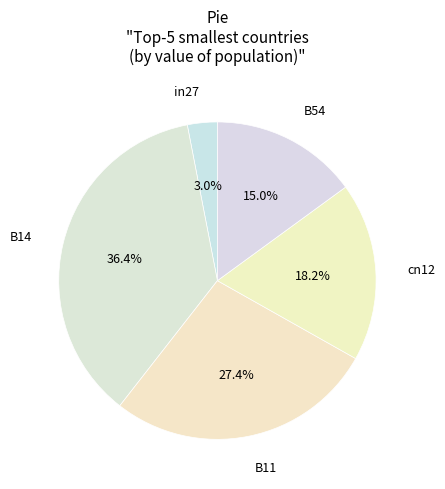

What percentage is NOT represented by B11?

72.6%